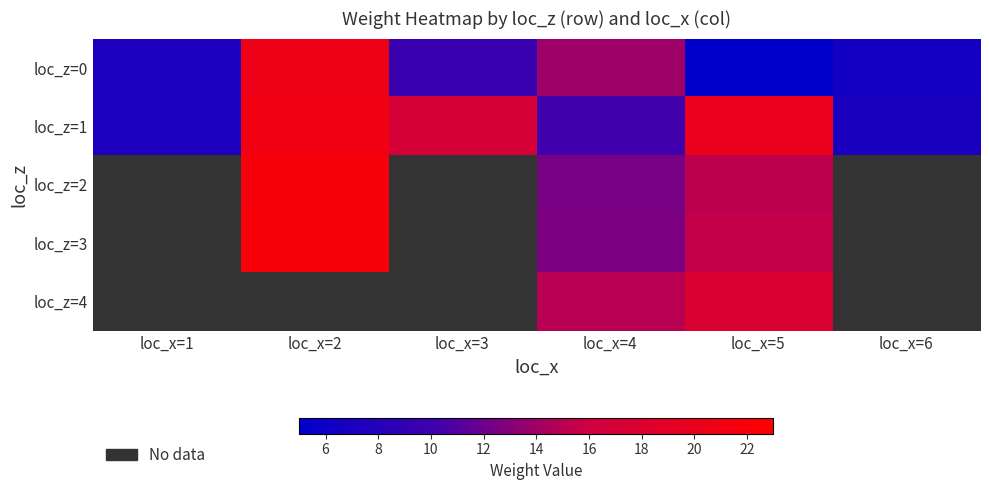

The value of loc_z=1 at loc_x=2 is 21.0. True or false?

True